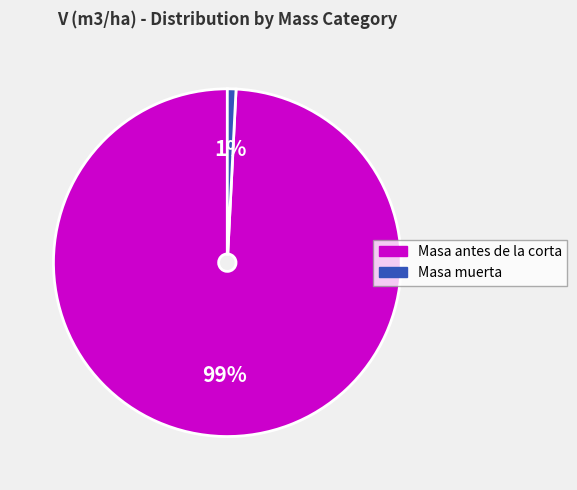

Which has a higher value, Masa antes de la corta or Masa muerta?

Masa antes de la corta